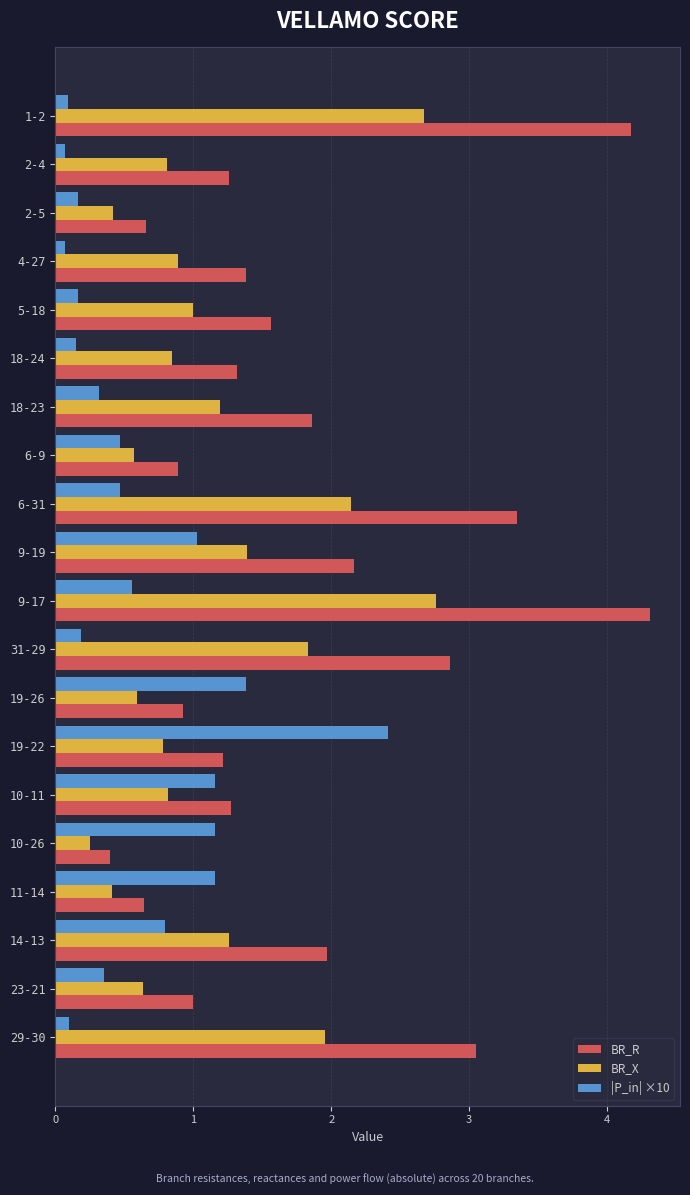

At which label does BR_R reach its peak?

9-17